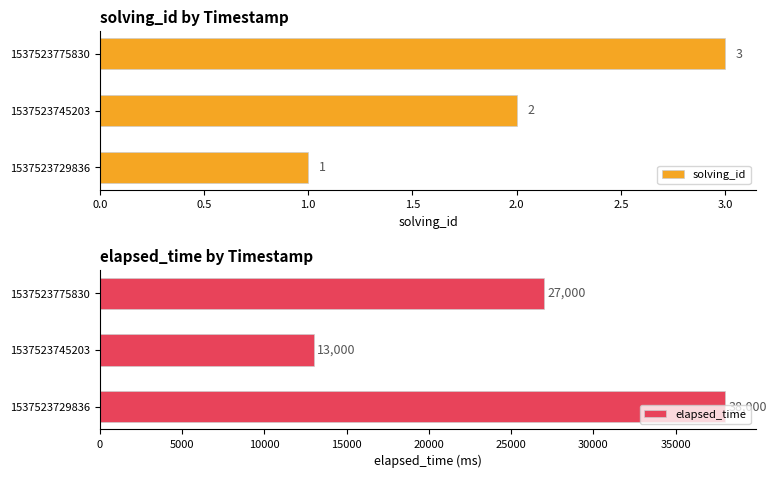

Rank the series by their maximum value, from lowest to highest.

solving_id, elapsed_time